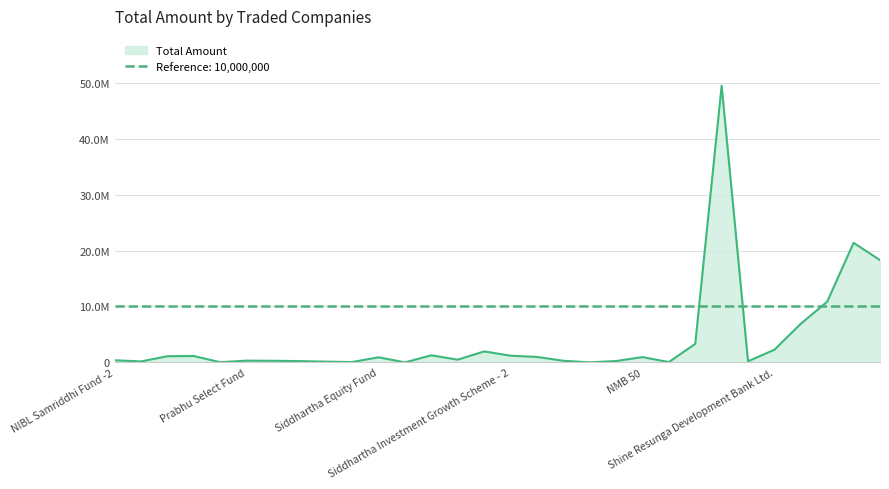

At which label is the value closest to 24744088?

Civil Bank Ltd